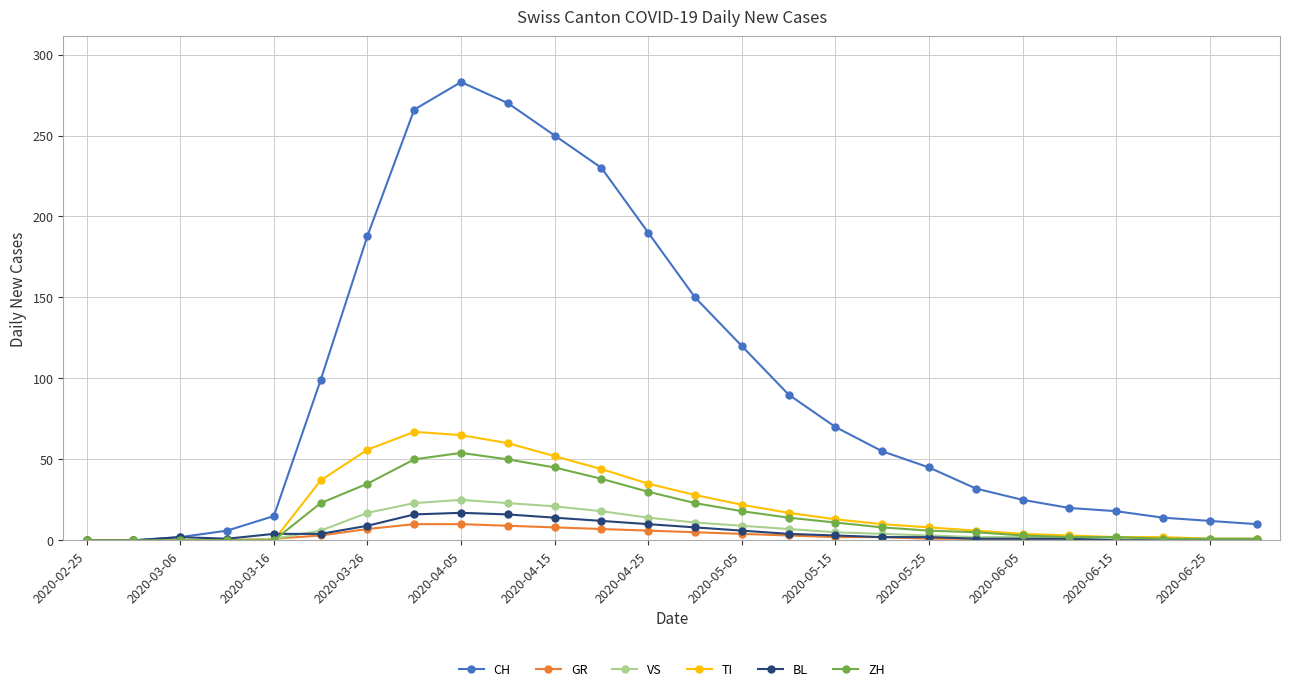

At how many categories does at least one series exceed 202?

5